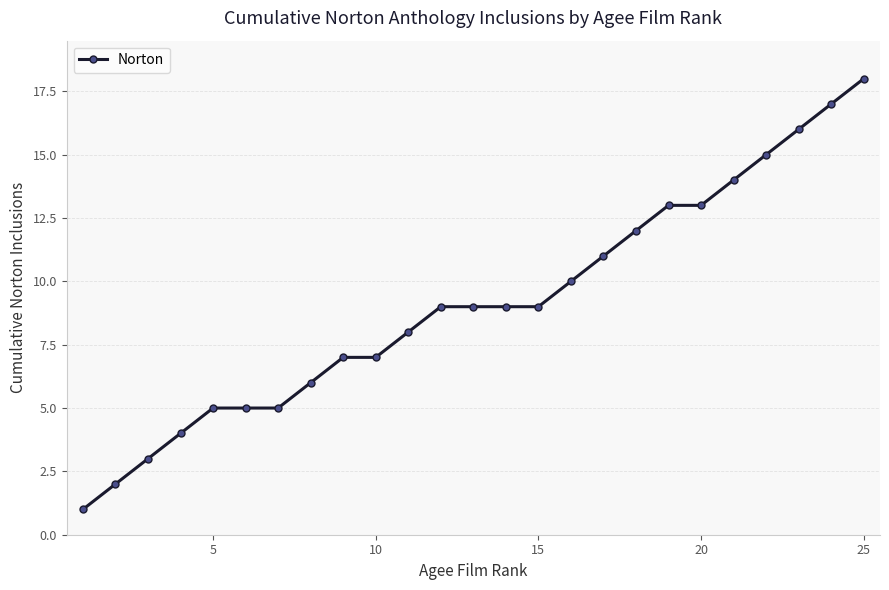

What is the greatest value displayed?

18